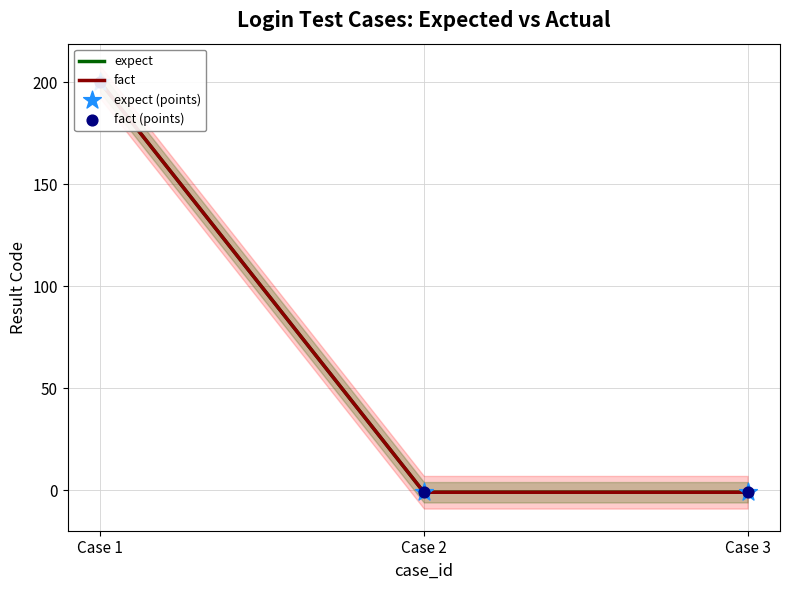

Which series reaches the minimum Y coordinate?

expect